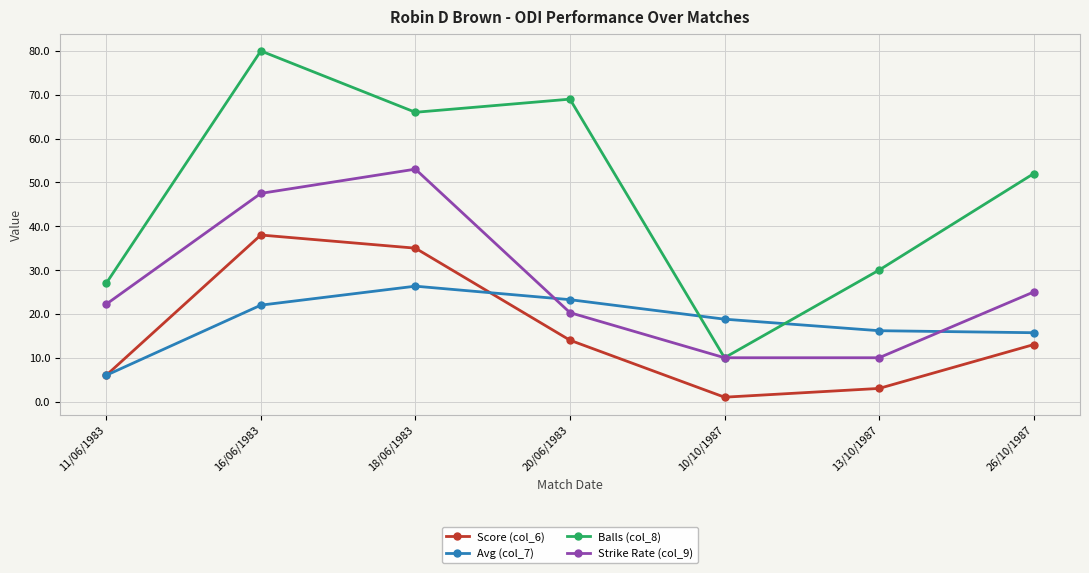

At which category does Score (col_6) reach its first local peak?

16/06/1983